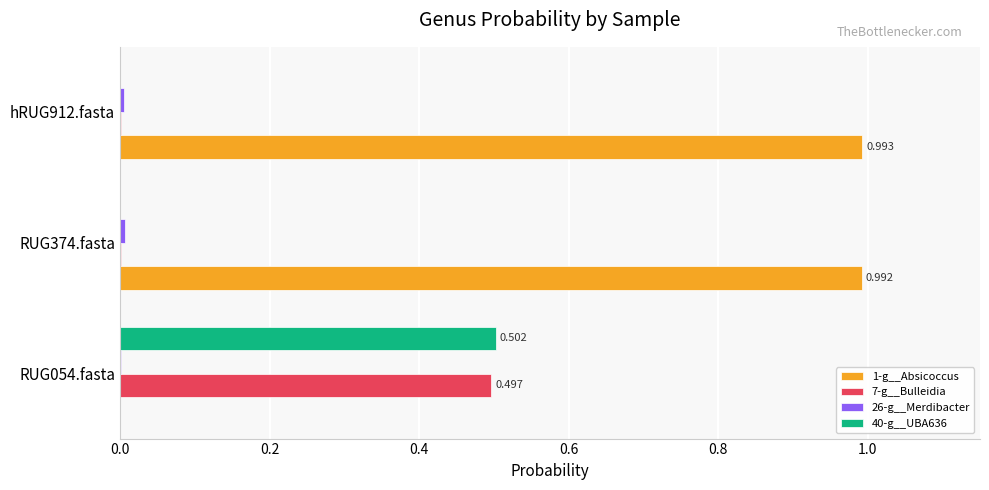

Is the value of 7-g__Bulleidia at RUG054.fasta greater than the value of 1-g__Absicoccus at RUG054.fasta?

Yes